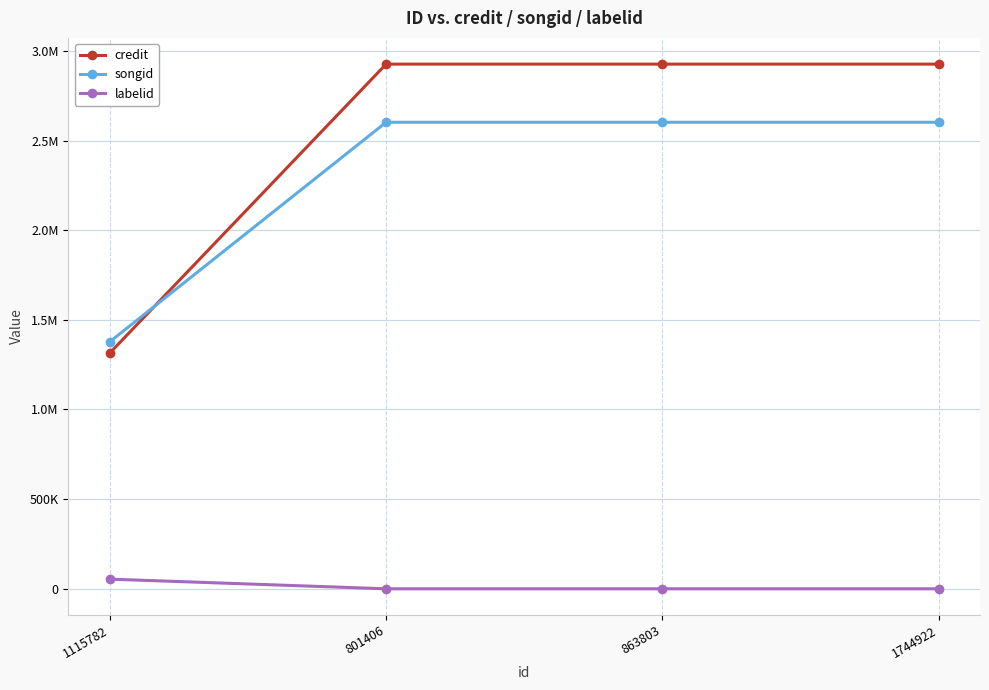

Does the chart have visible grid lines?

Yes